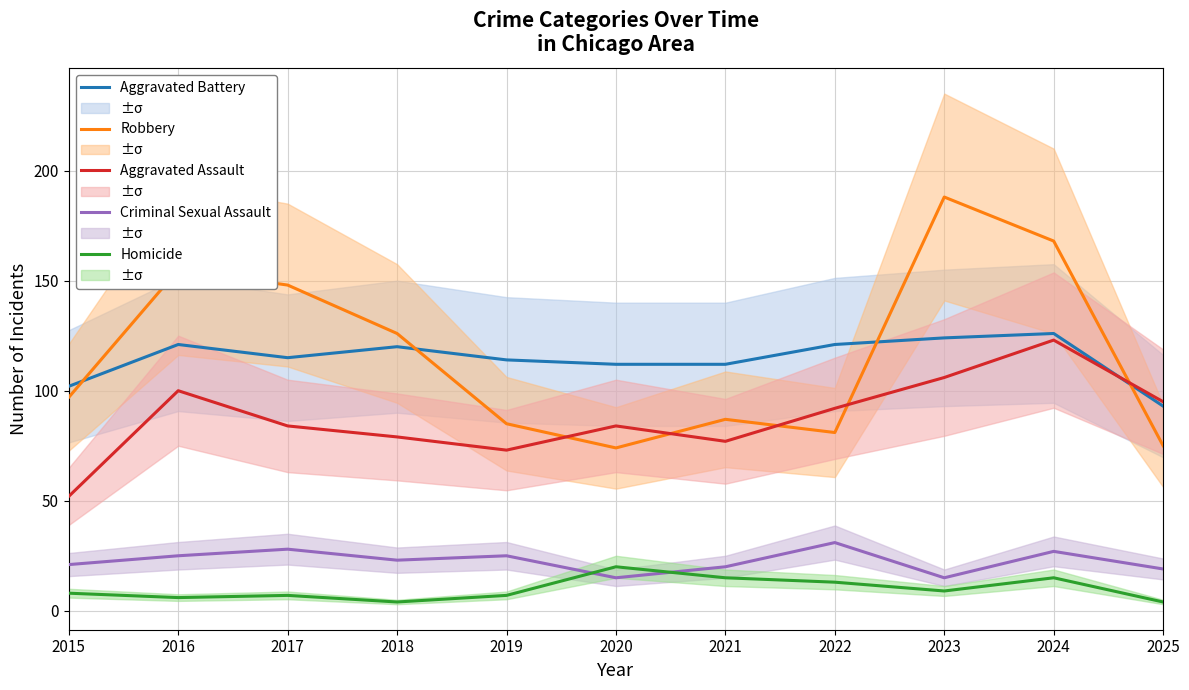

Which series has the widest spread of values?

Robbery